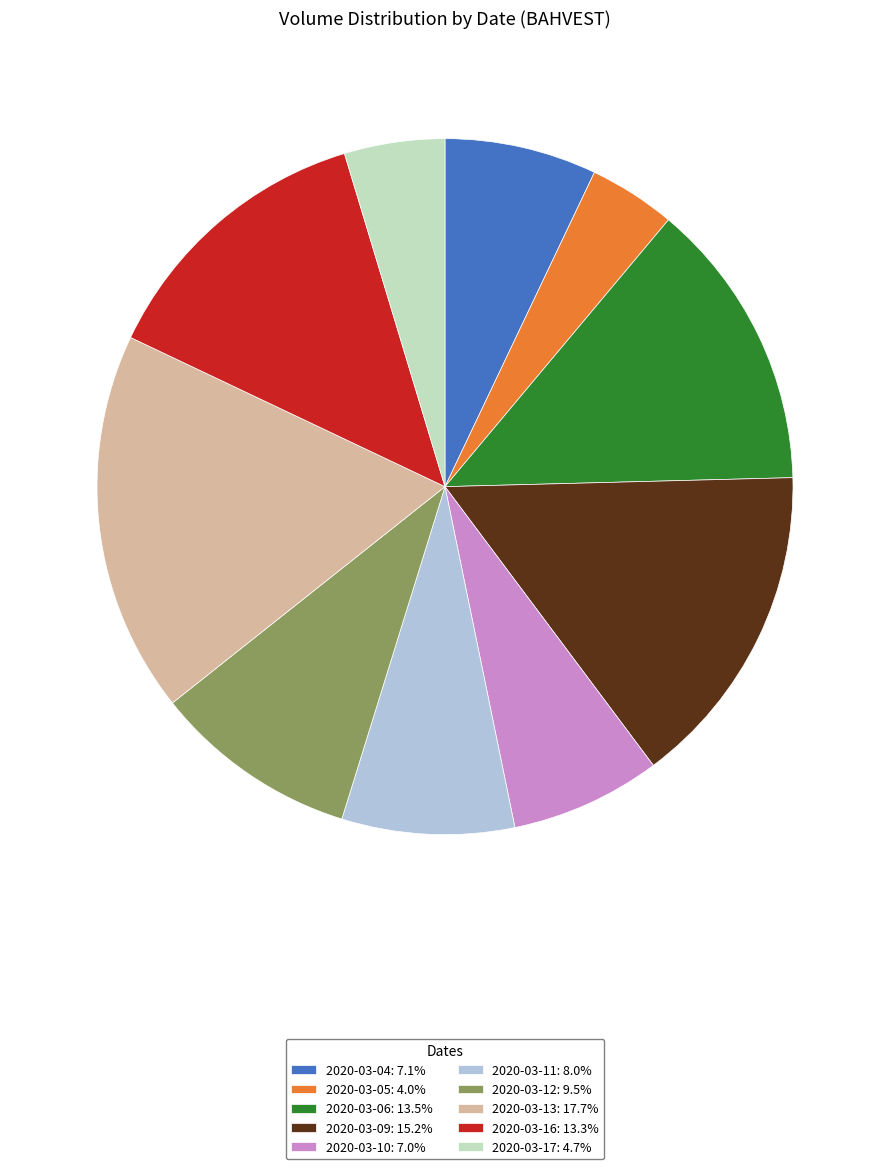

Combined, do 2020-03-13: 17.7% and 2020-03-17: 4.7% account for over 50%?

No